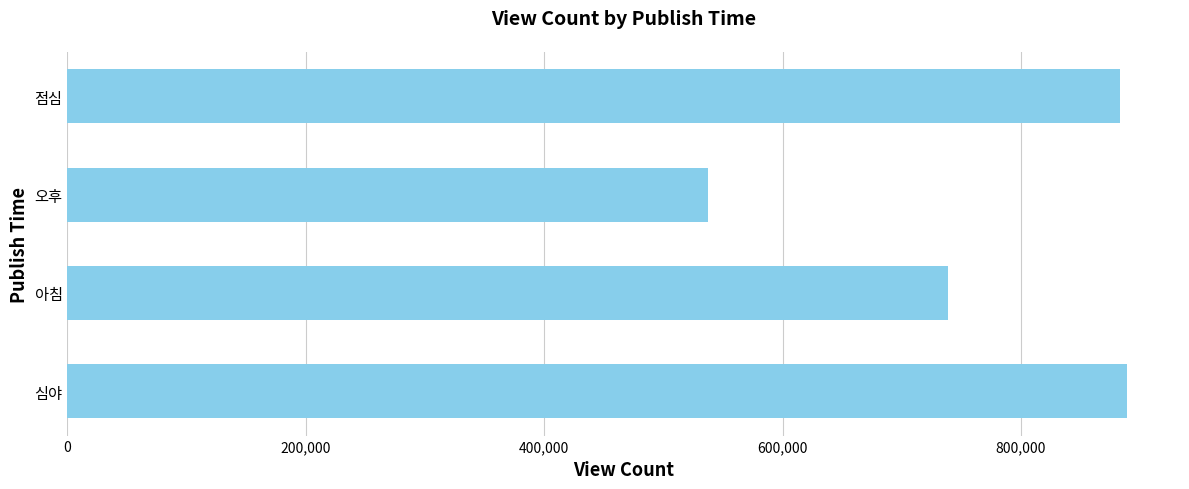

What is the change in value from 오후 to 점심?

+345804